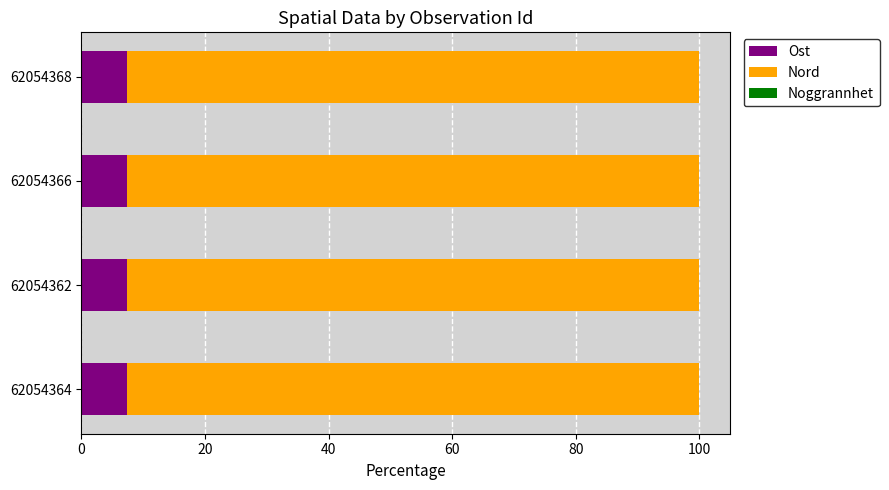

The Ost series shows 13.3 at 62054364. True or false?

False